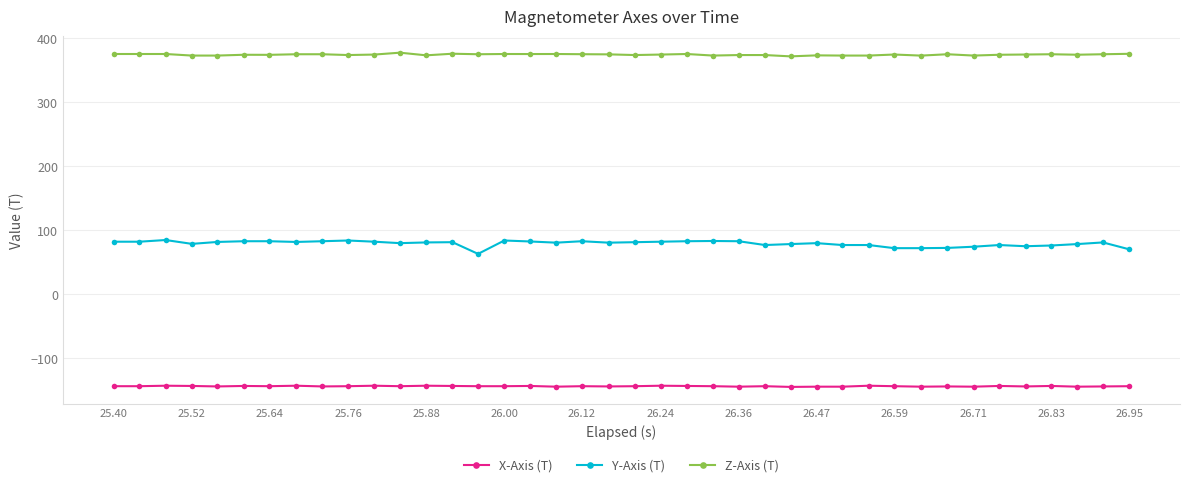

What is the minimum value shown in the chart?

-144.4